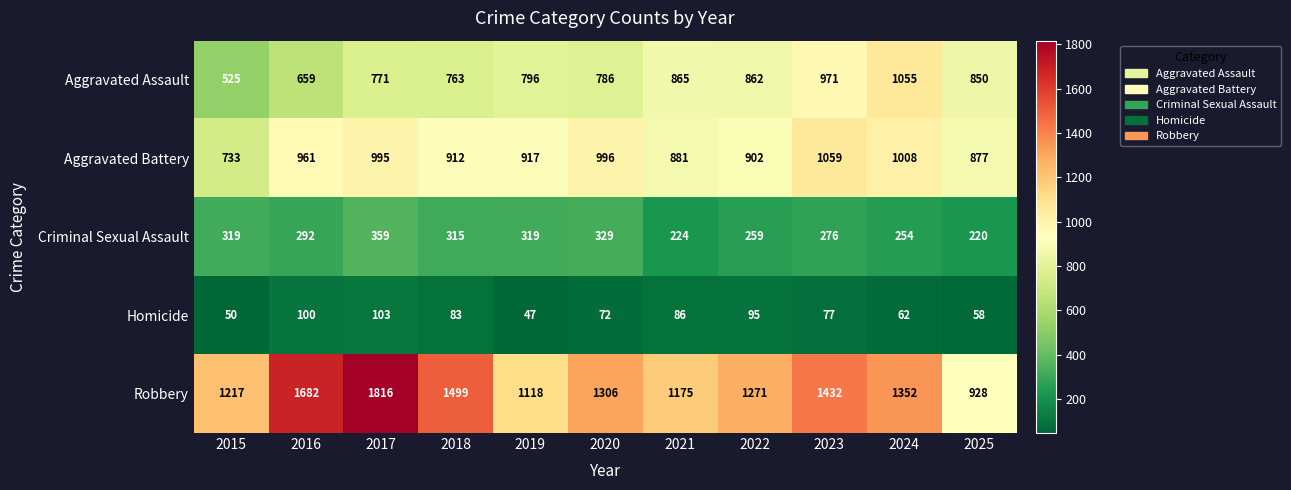

What is the difference between the highest and lowest values at 2016?

1582